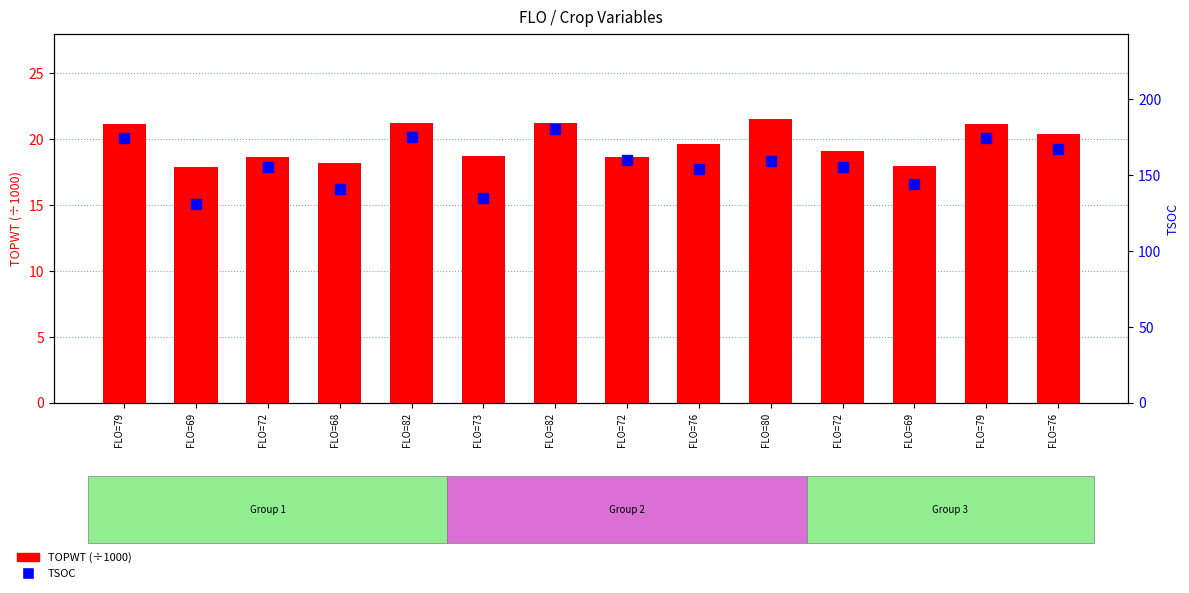

At which label does TSOC reach its minimum?

FLO=69